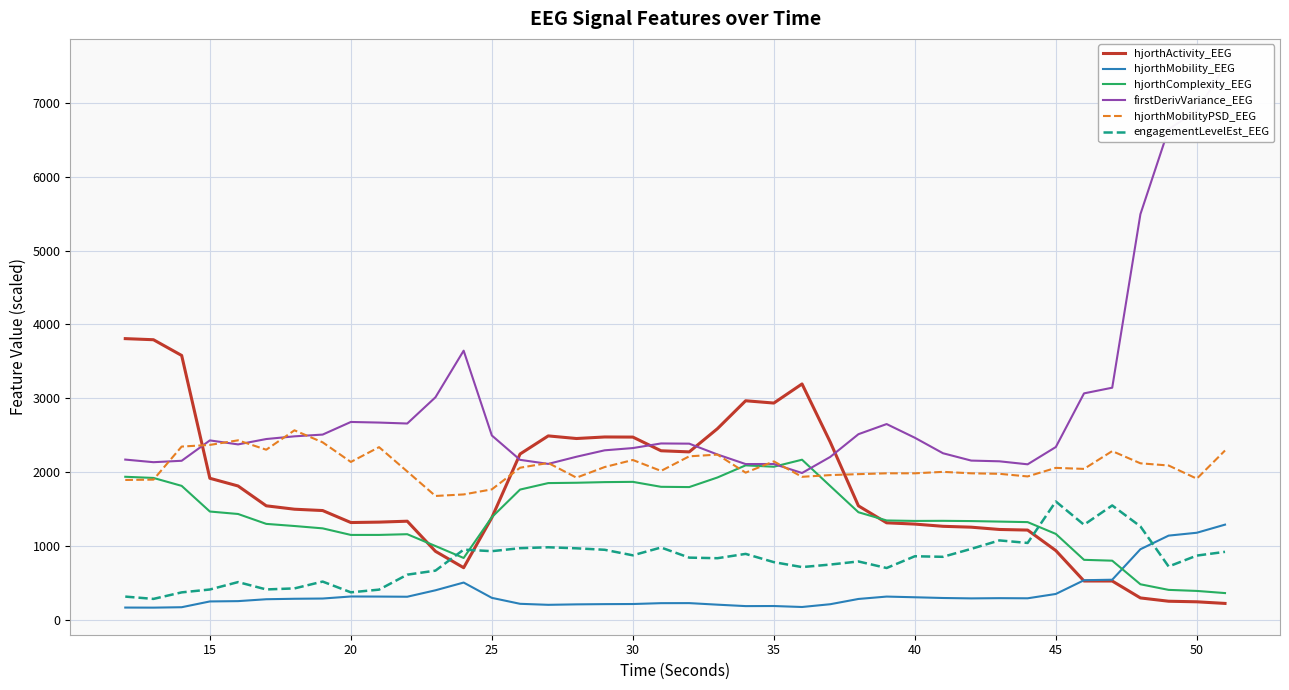

In hjorthComplexity_EEG, how many points are higher than both neighbors (excluding endpoints)?

5